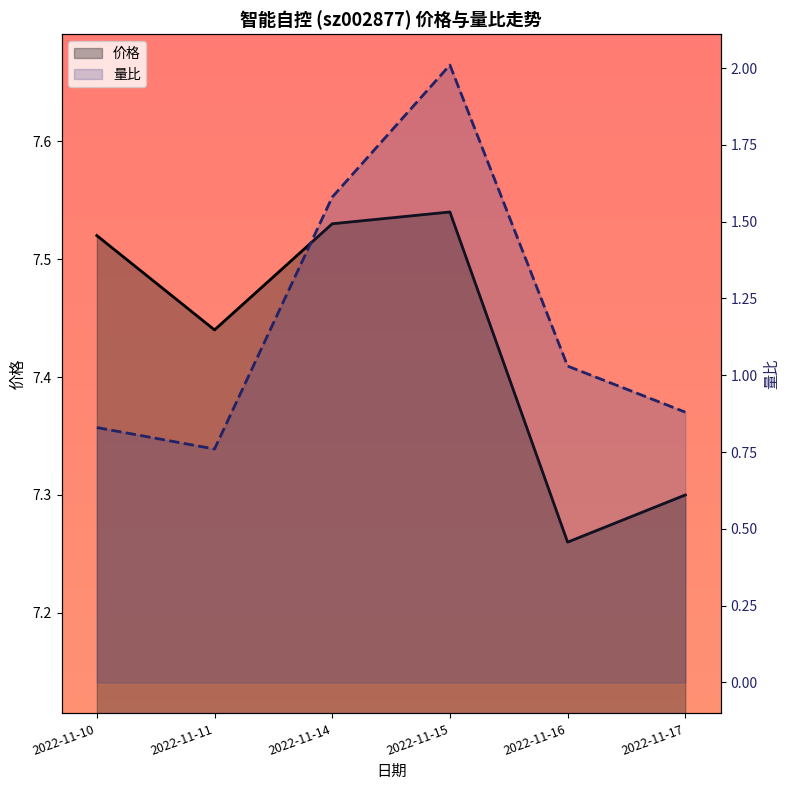

What is the value of the 量比 point at the 5th from the left?

1.0